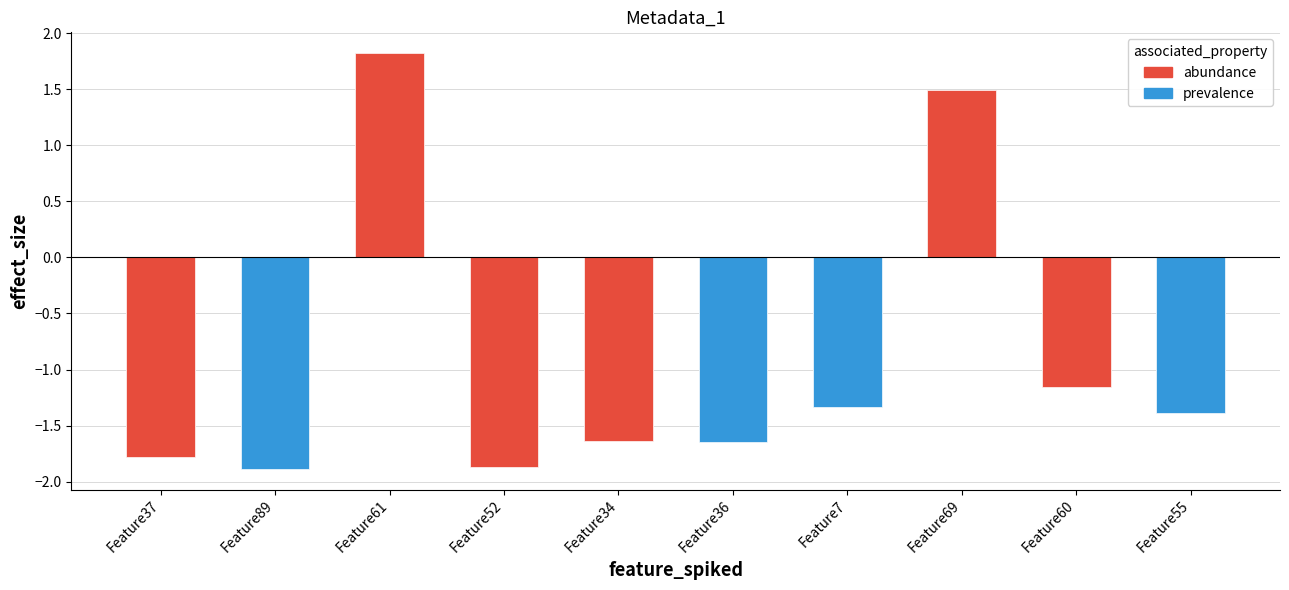

What is the label of the 1st bar from the right?

Feature55